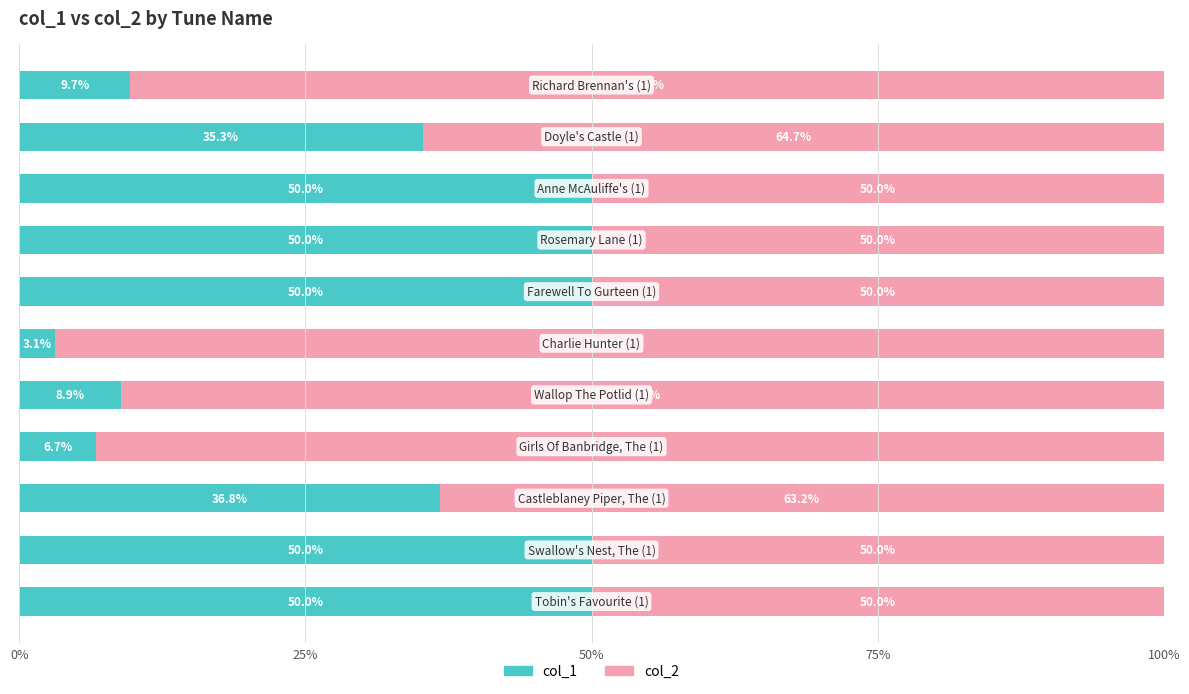

What is the maximum value for col_1?

50.0